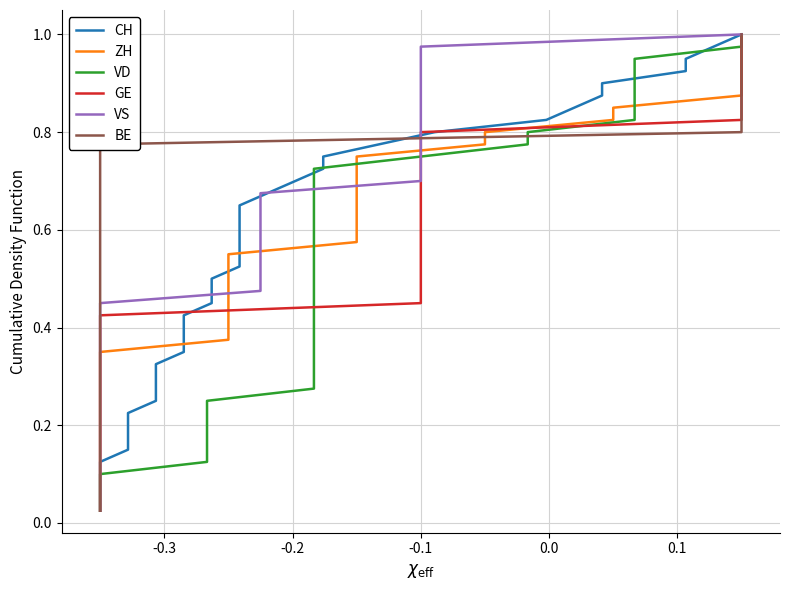

How many lines are shown in the chart?

6